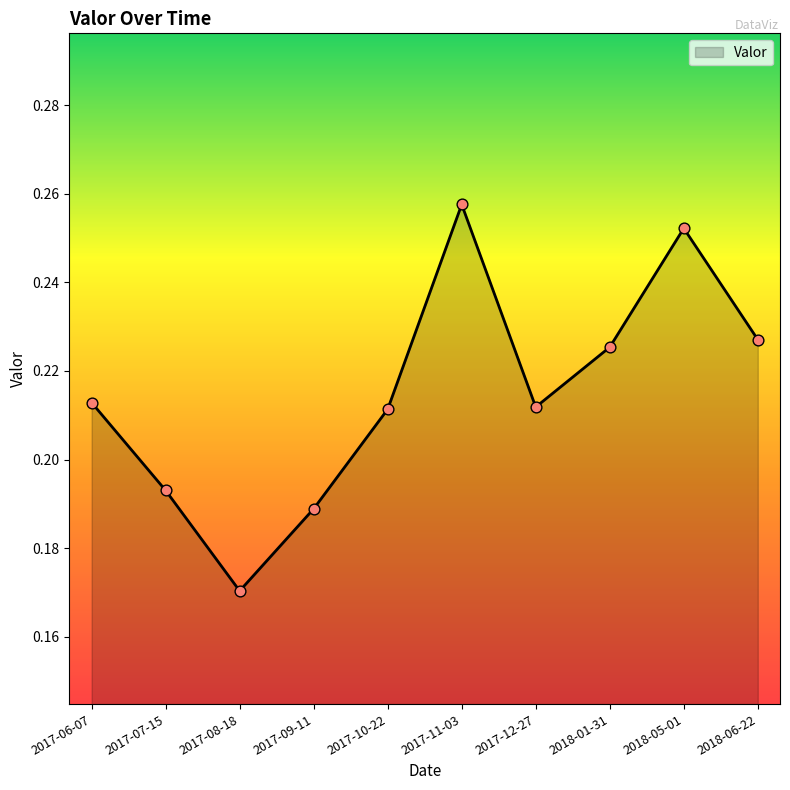

Which has a higher value, 2018-06-22 or 2017-09-11?

2018-06-22